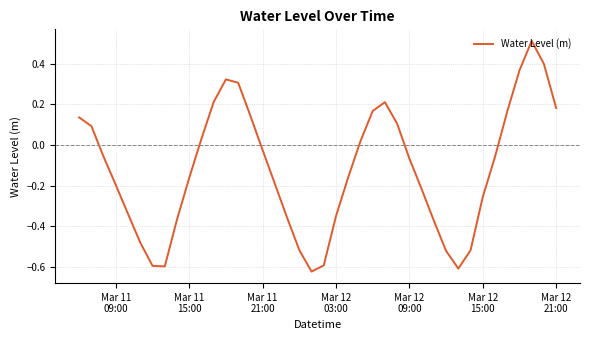

Does the chart display data point markers on the line(s)?

No